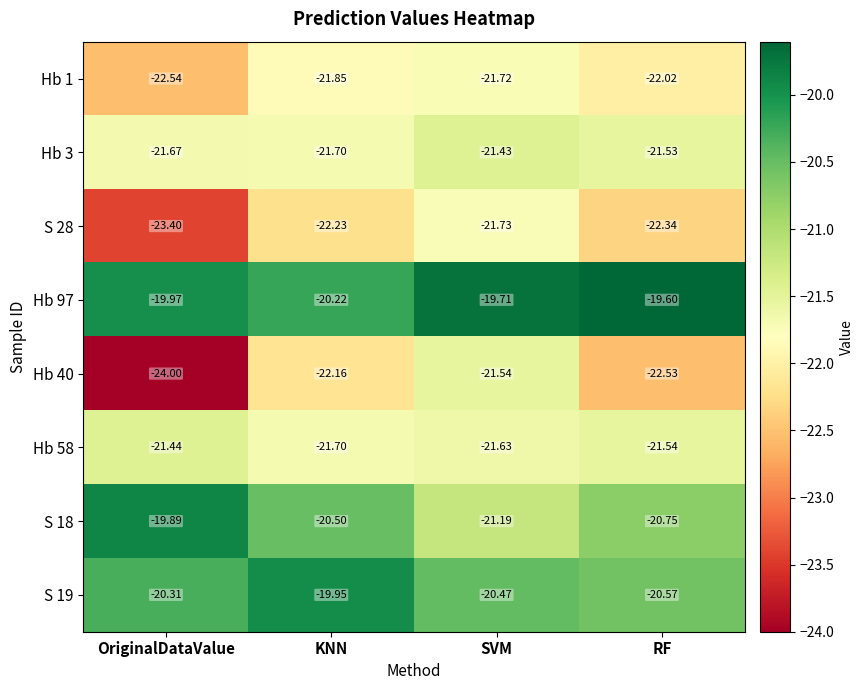

Count the number of categories in the chart.

4